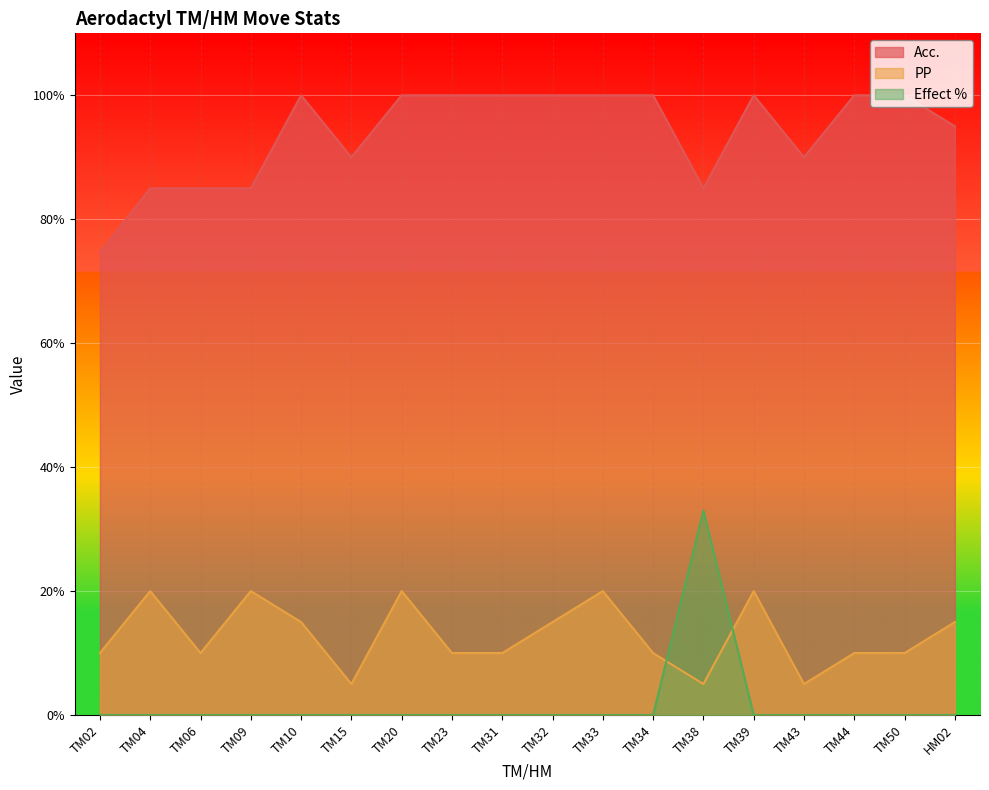

True or false: PP has a value of 10.0 at TM02.

True